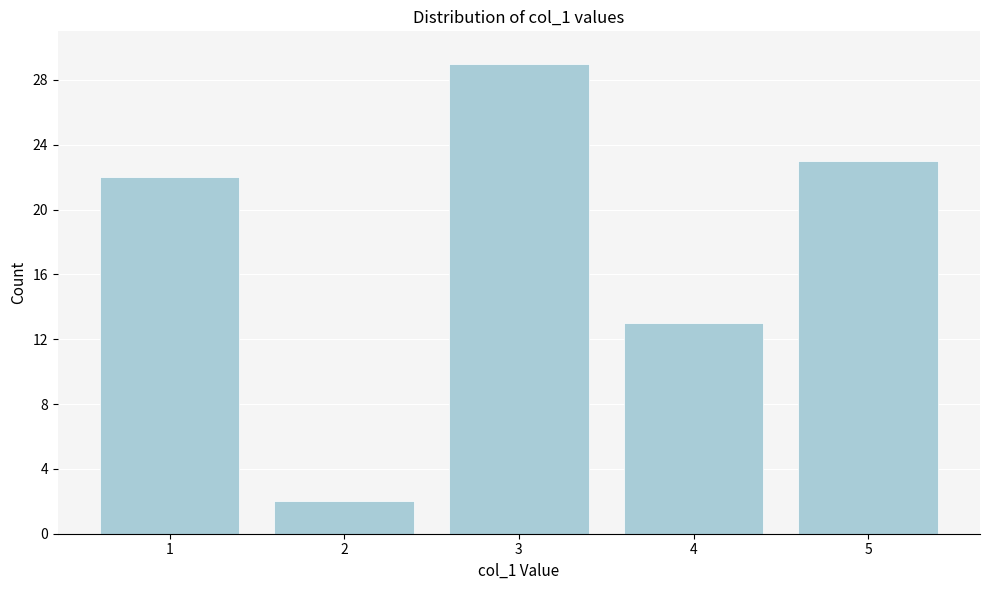

Reading left to right, what are all the values shown in this chart?

22	2	29	13	23